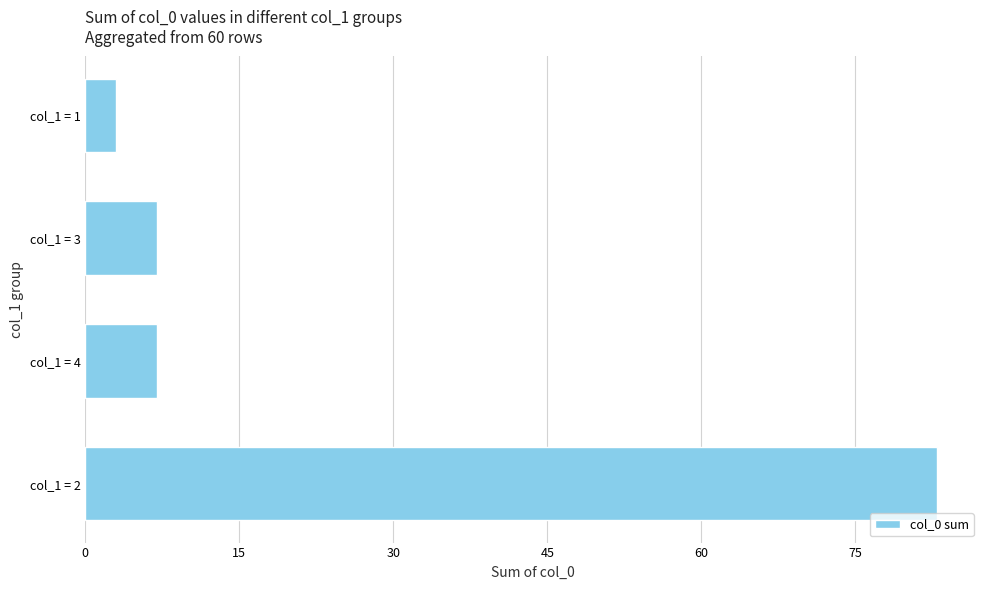

Reading bottom to top, list all the values displayed in this chart.

83	7	7	3